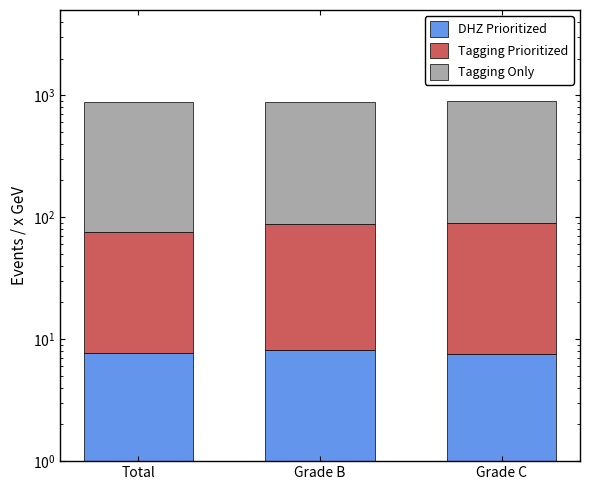

Is it true that Tagging Prioritized equals 135.5 at Grade C?

False